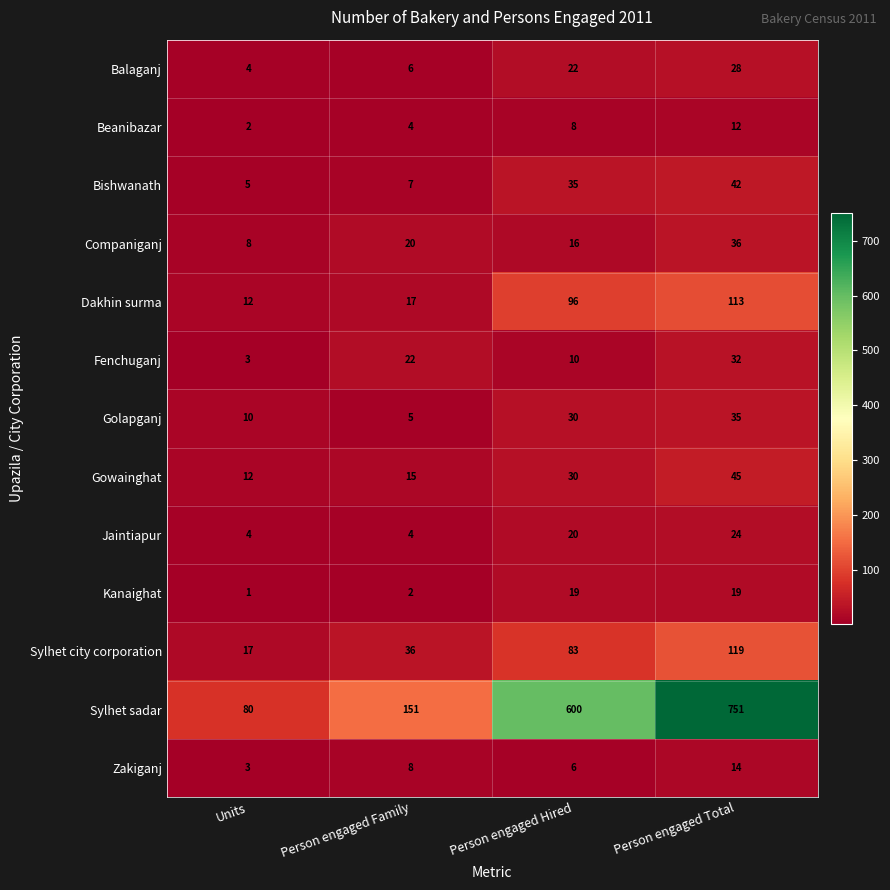

Which series has the largest total across all categories?

Sylhet sadar